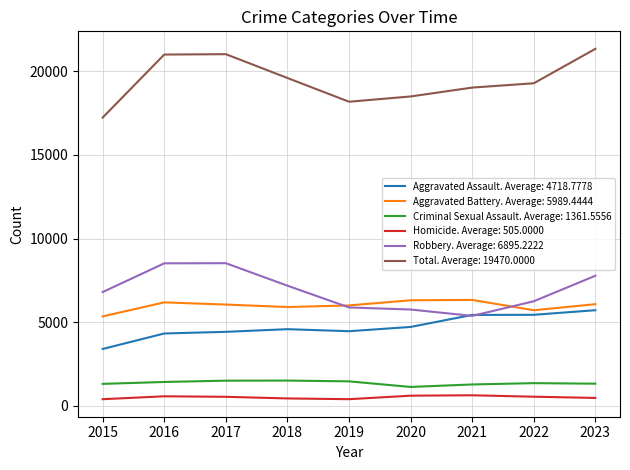

The value of Aggravated Assault. Average: 4718.7778 at 2020 is 4713. True or false?

True